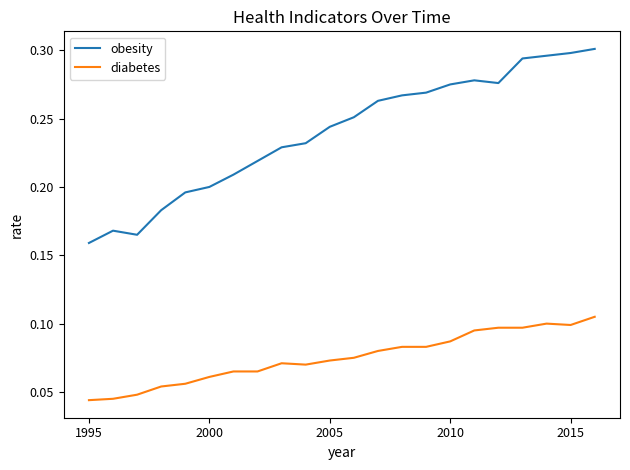

Which series has the widest spread of values?

obesity